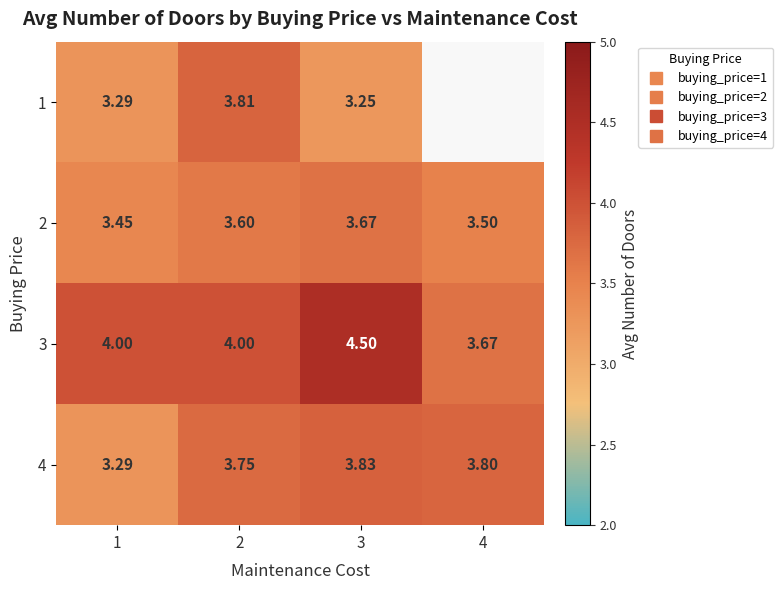

List the series in order of their overall mean, highest first.

1, 3, 4, 2